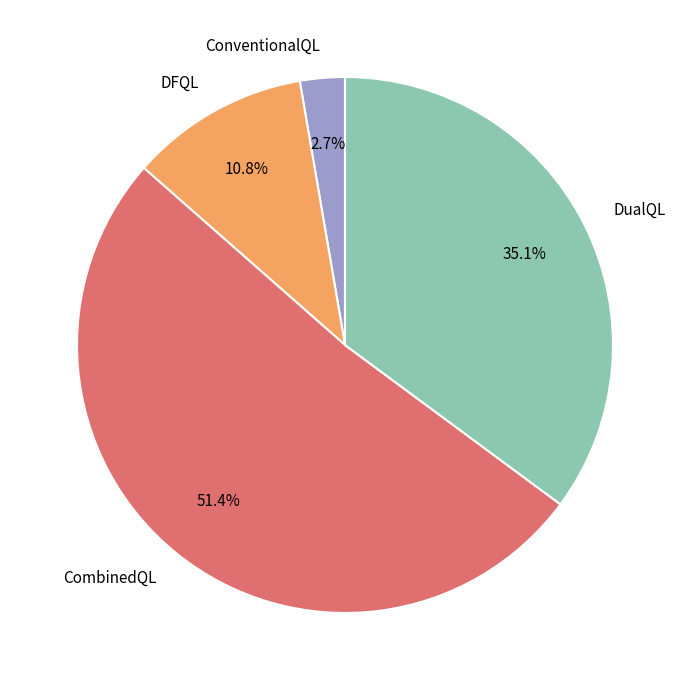

How much of the chart is everything except DualQL?

64.9%